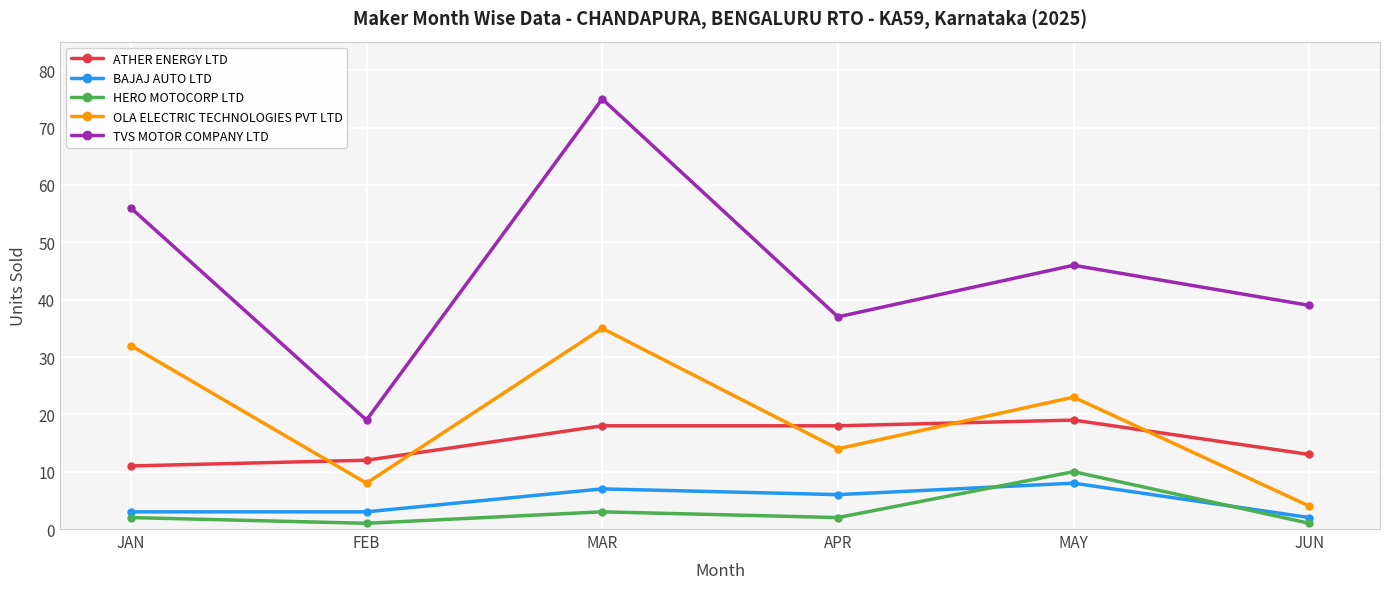

Reading left to right, extract all data points from this chart.

ATHER ENERGY LTD: 11	12	18	18	19	13
BAJAJ AUTO LTD: 3	3	7	6	8	2
HERO MOTOCORP LTD: 2	1	3	2	10	1
OLA ELECTRIC TECHNOLOGIES PVT LTD: 32	8	35	14	23	4
TVS MOTOR COMPANY LTD: 56	19	75	37	46	39